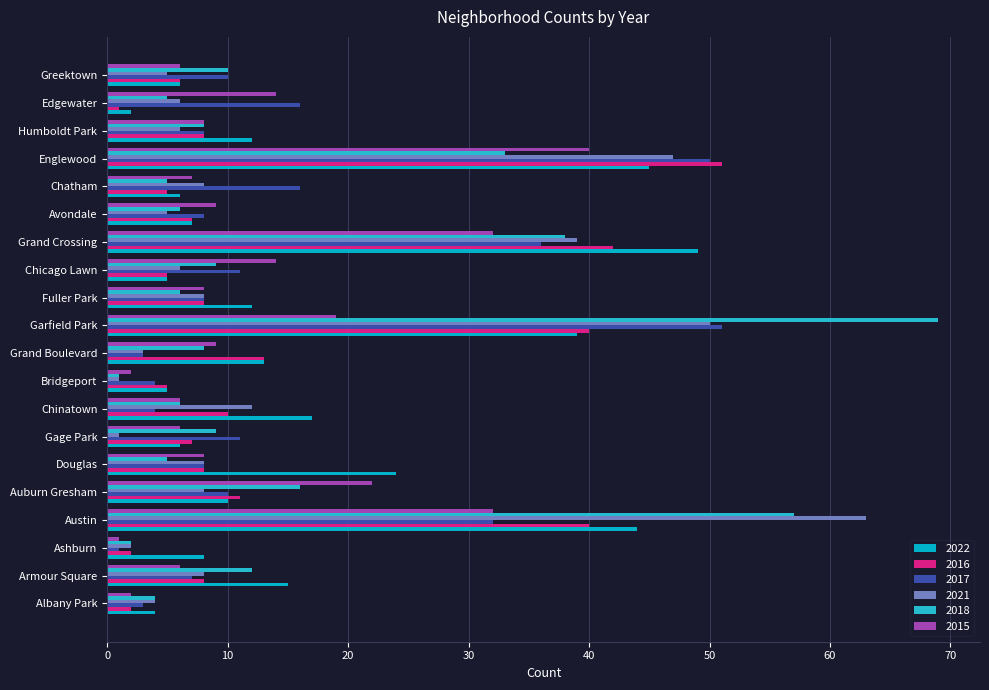

What is the spread (max minus min) of values at Albany Park?

2